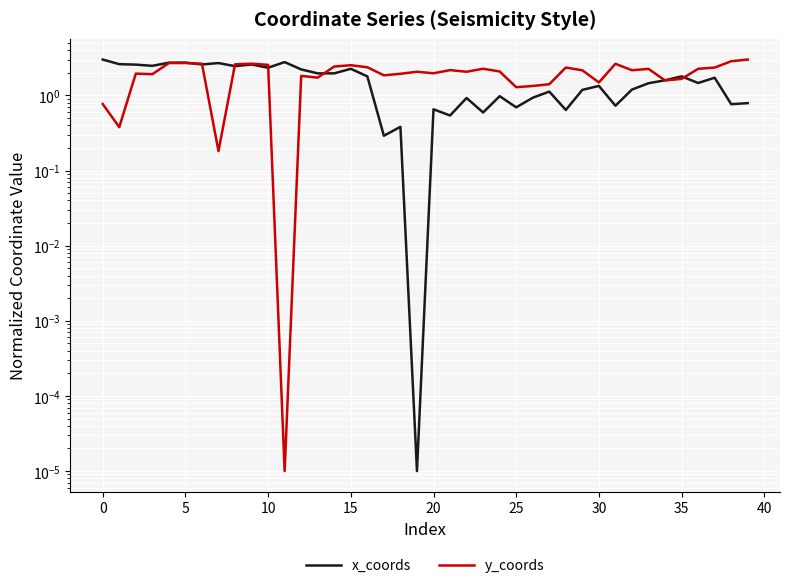

True or false: x_coords and y_coords intersect in this chart.

True